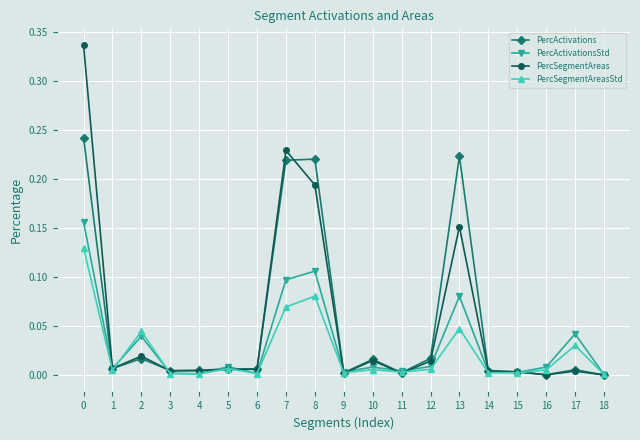

At which category does PercSegmentAreasStd reach its first local peak?

2